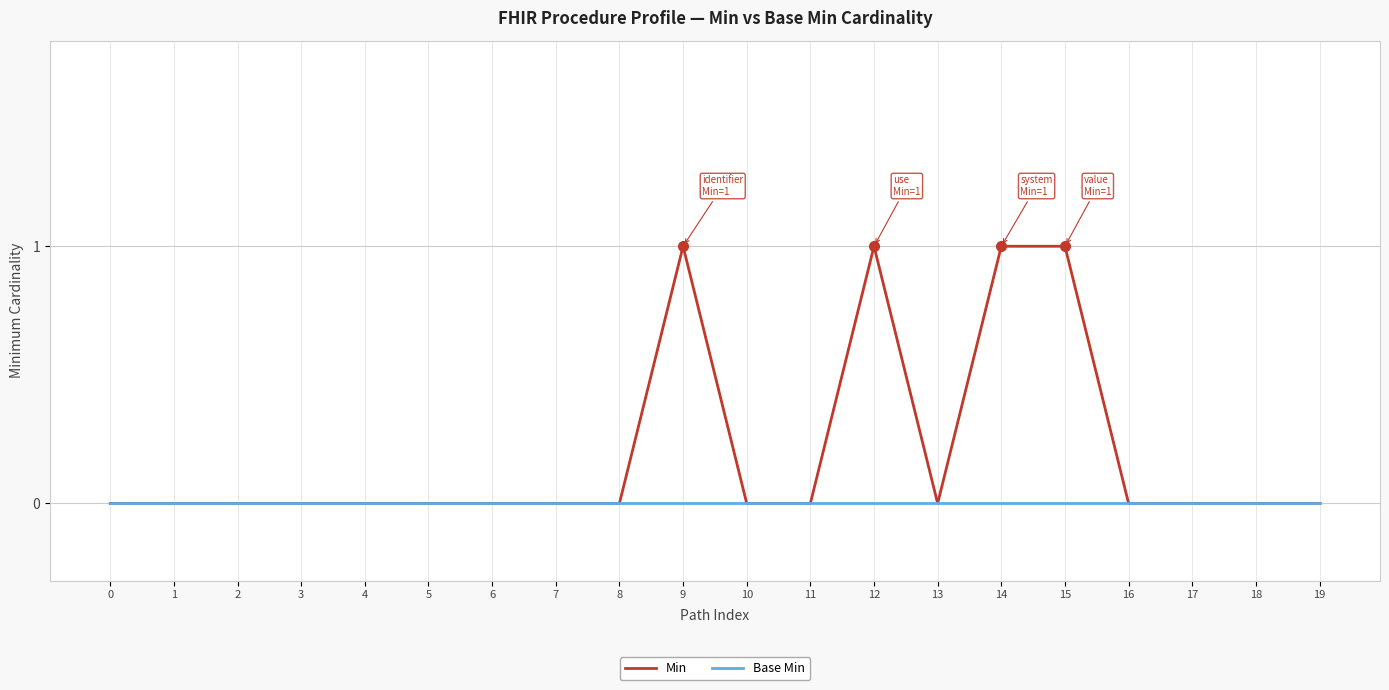

List the series in order of their overall mean, lowest first.

Base Min, Min